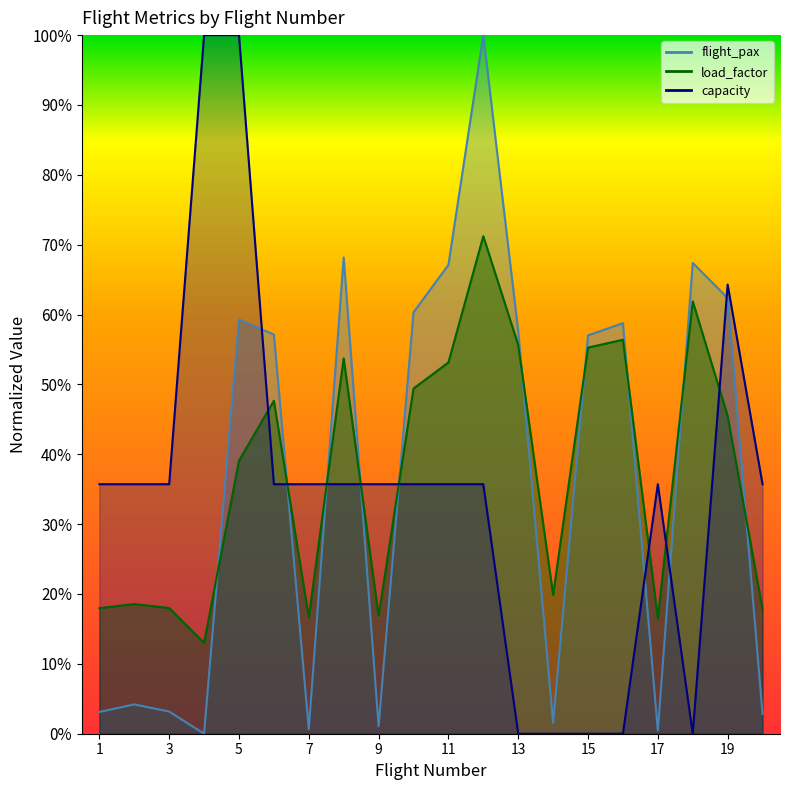

How many times do capacity and flight_pax cross each other?

8